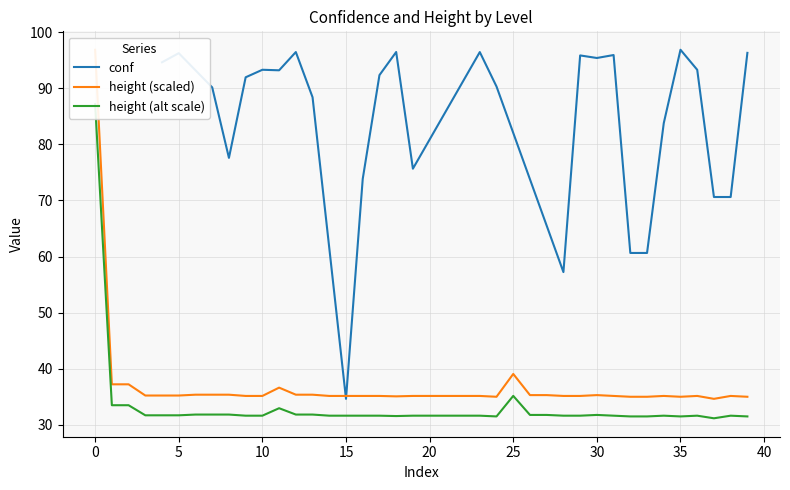

The conf series shows 126.5 at 5. True or false?

False